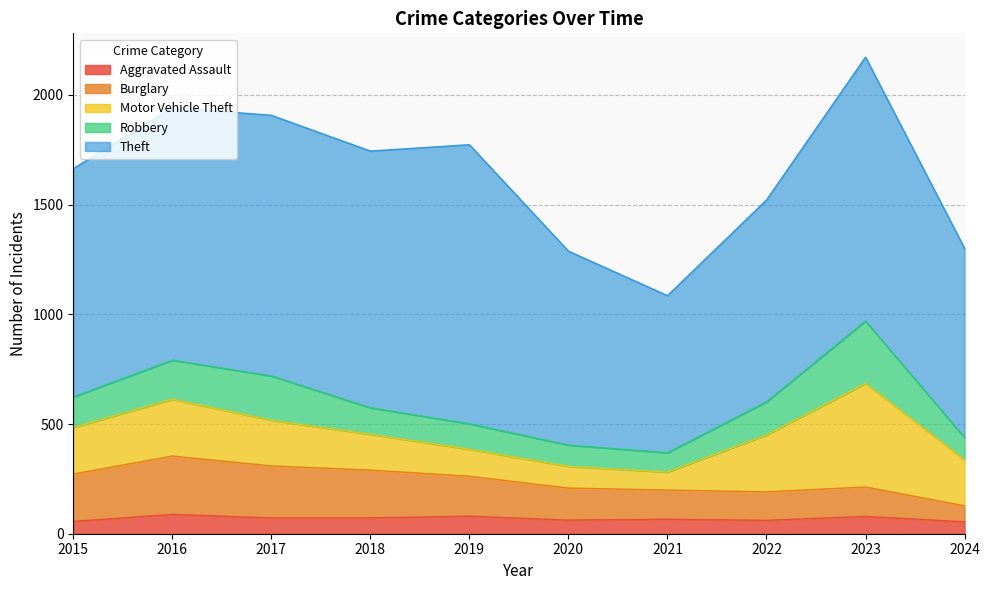

What is the highest value of the Robbery series?

284